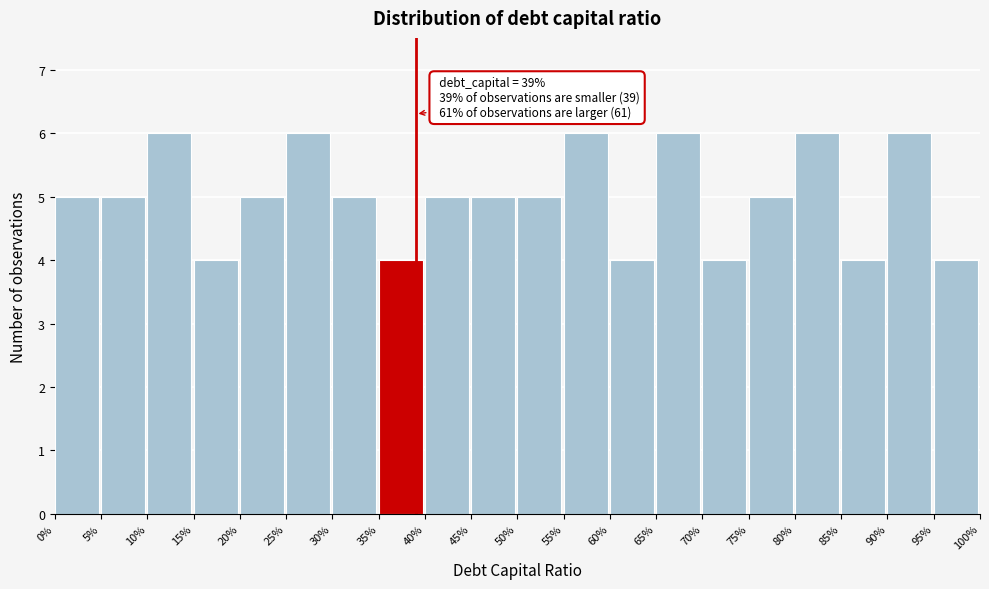

Reading right to left, what are all the values shown in this chart?

95%=4	90%=6	85%=4	80%=6	75%=5	70%=4	65%=6	60%=4	55%=6	50%=5	45%=5	40%=5	35%=4	30%=5	25%=6	20%=5	15%=4	10%=6	5%=5	0%=5